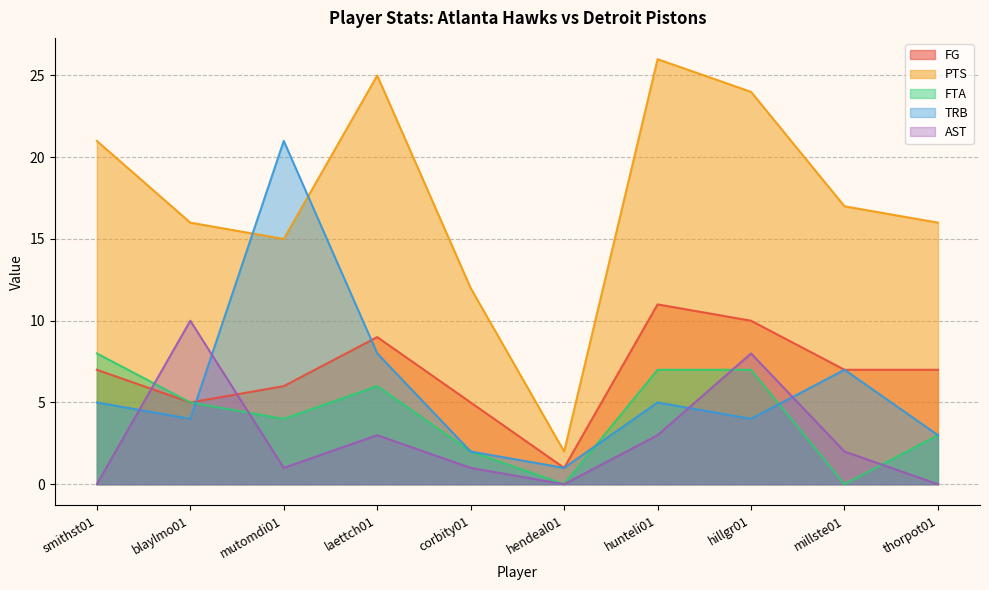

What is the difference between the highest and lowest values at thorpot01?

16